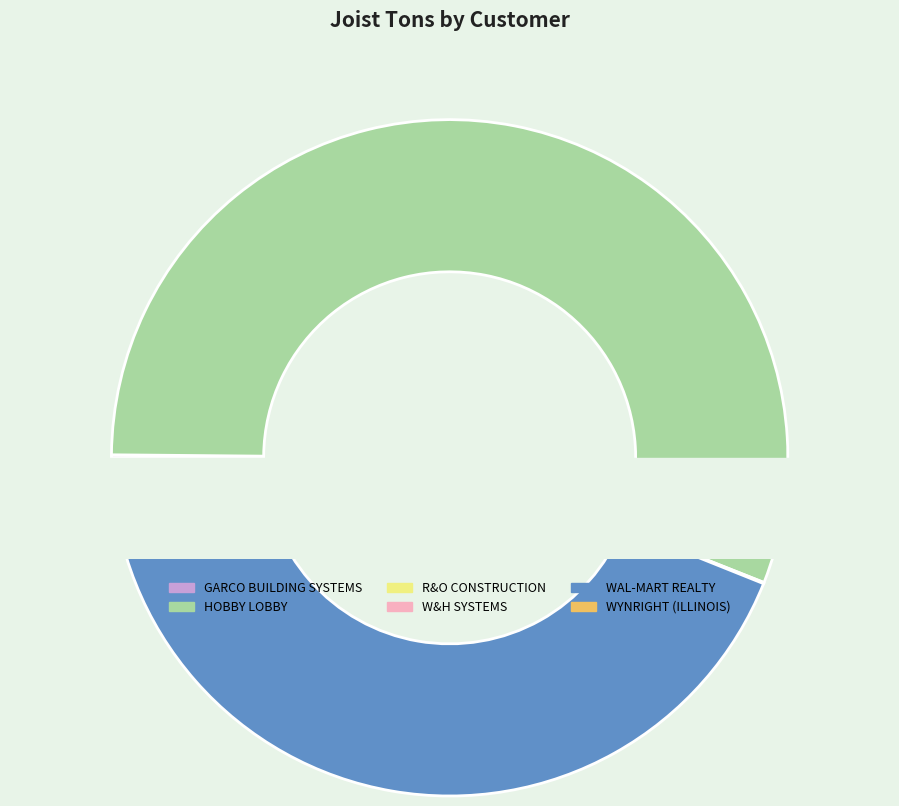

Which slice is the largest?

HOBBY LOBBY